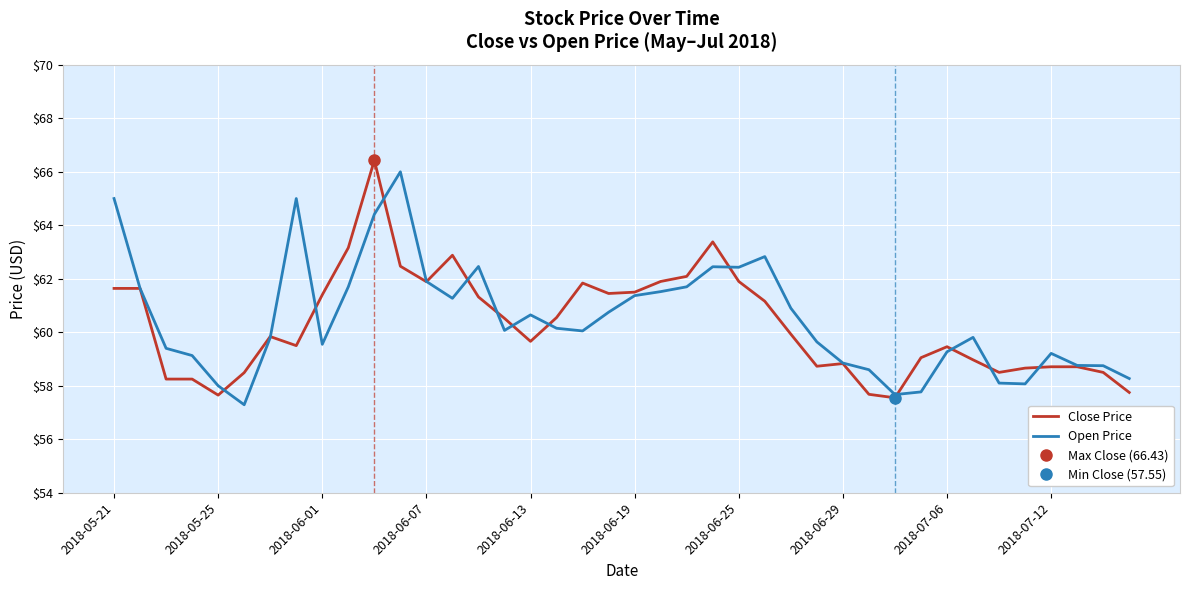

Count the number of data series in this chart.

2